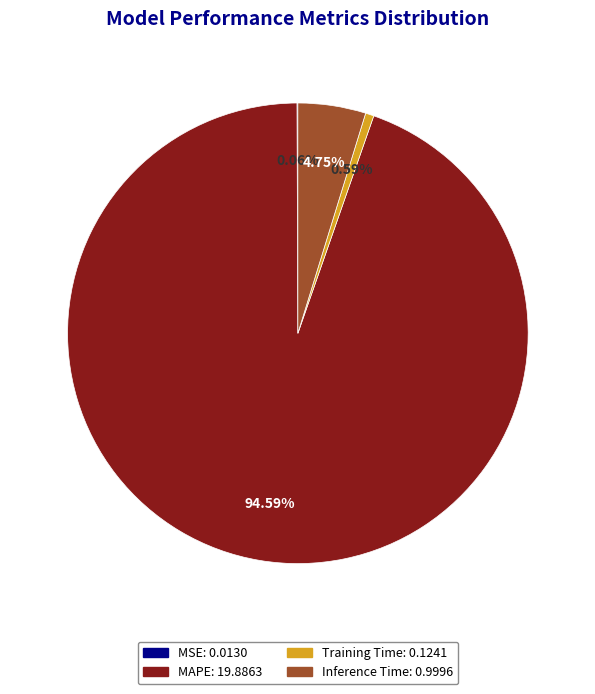

To the nearest percent, what is the difference between the largest and smallest slice percentages?

95%